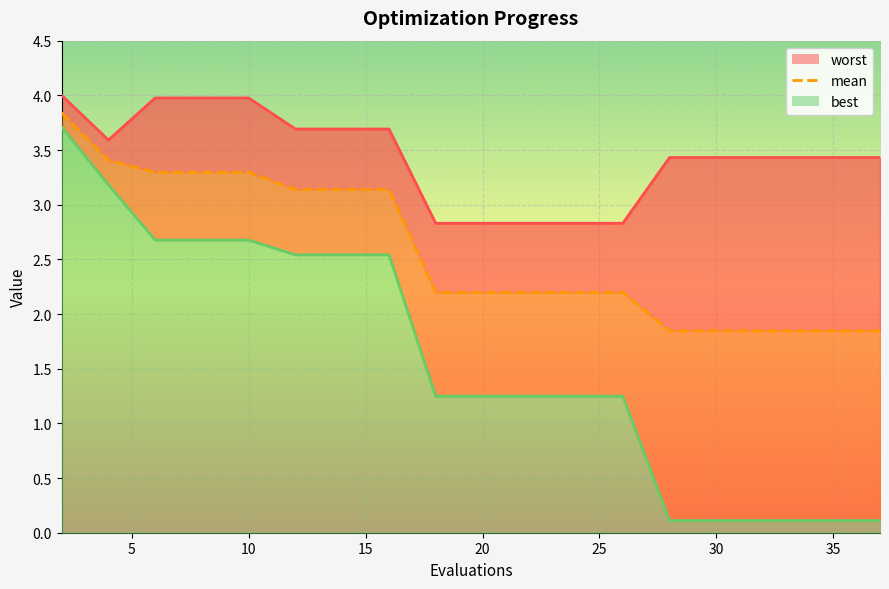

What is the greatest value displayed?

3.8